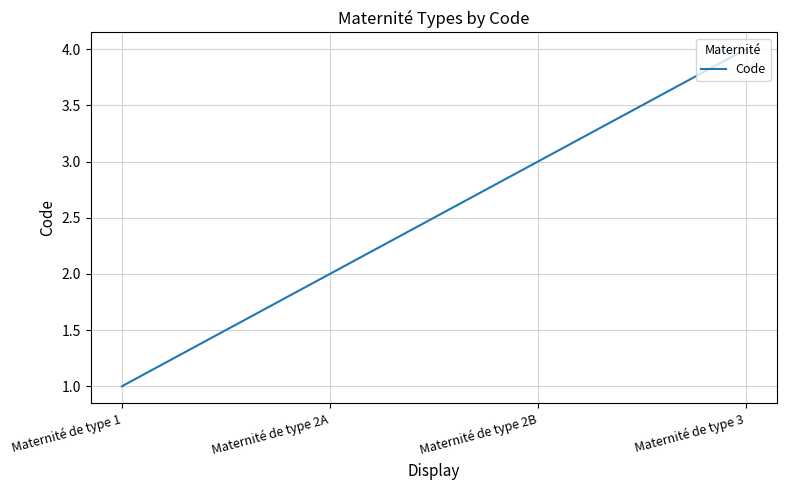

Which category has the highest value across all series?

Maternité de type 3